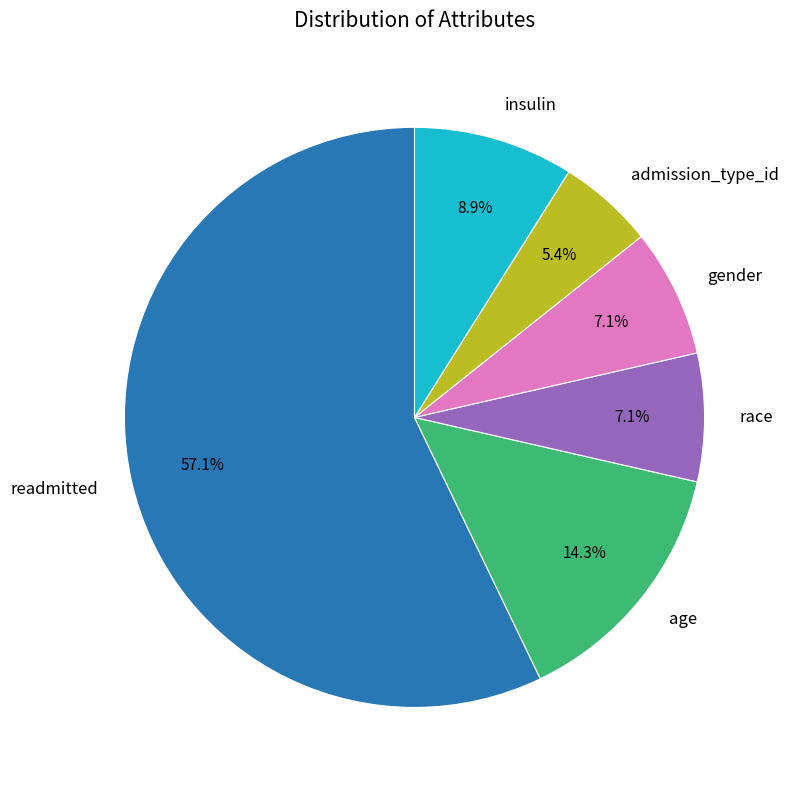

Approximately how many times larger is the value at gender compared to race?

1.0